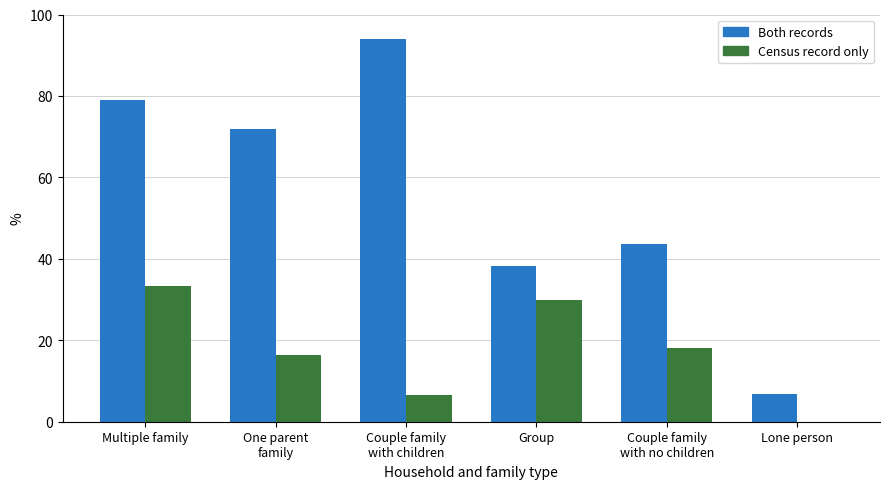

Rank the series by their average value, from lowest to highest.

Census record only, Both records